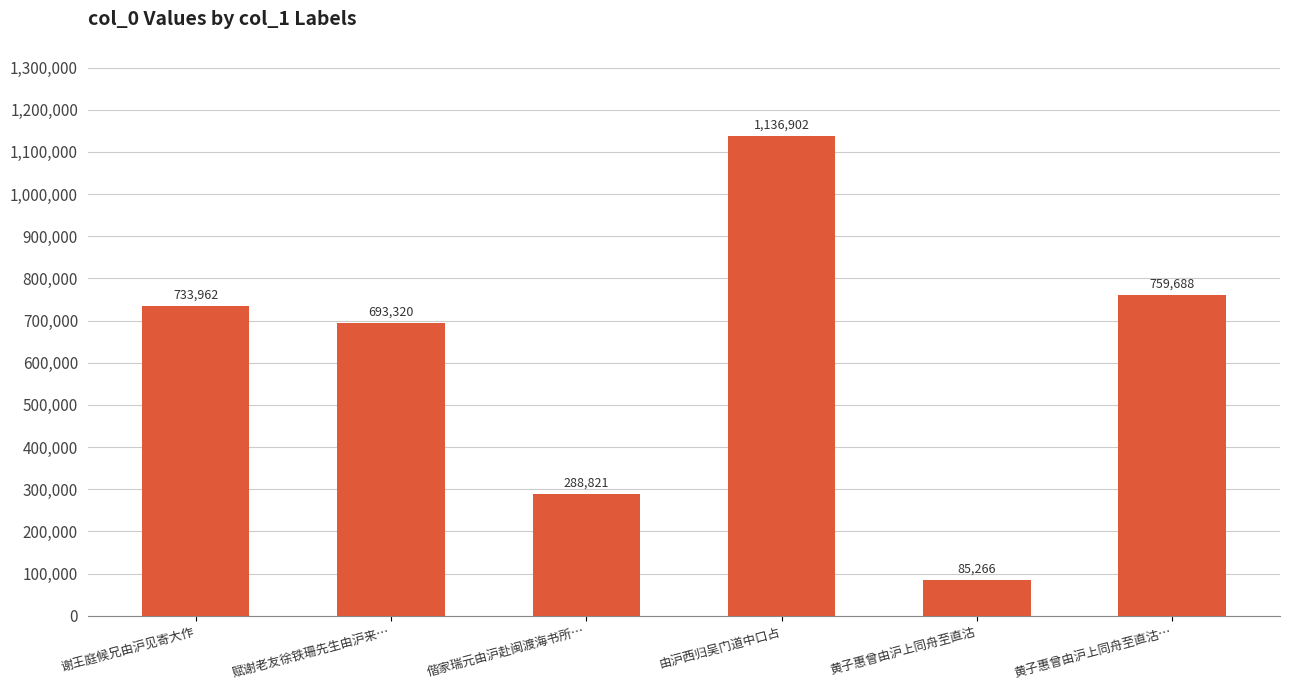

What is the difference between the values at 黄子惠曾由沪上同舟至直沽… and 谢王庭候兄由沪见寄大作?

25726